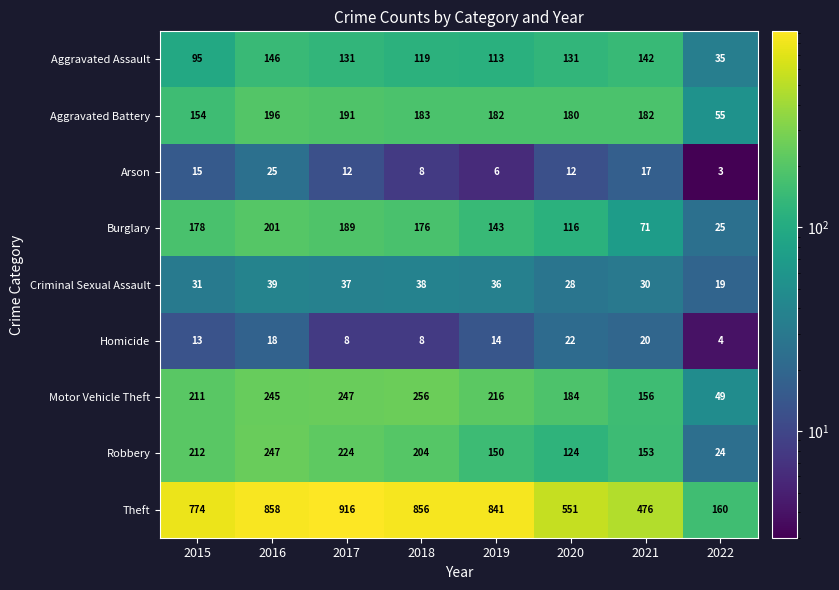

The Theft series shows 916 at 2017. True or false?

True